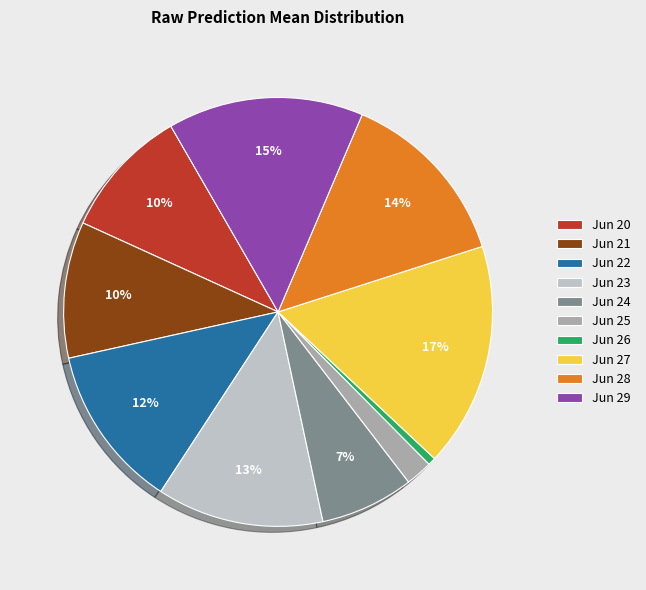

To the nearest percent, what percentage of the pie is Jun 29?

15%